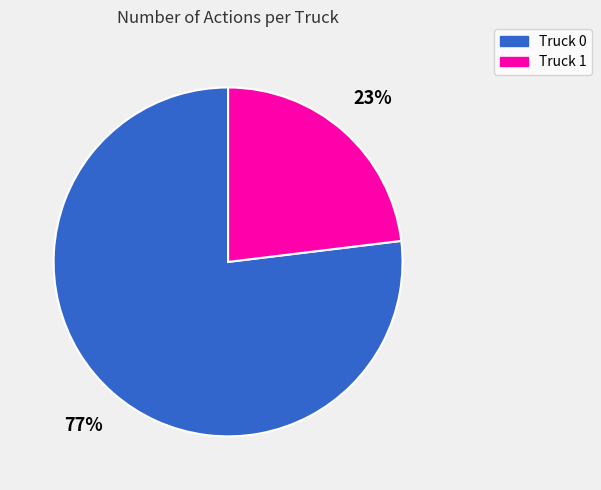

Approximately how many times larger is the value at Truck 0 compared to Truck 1?

3.3